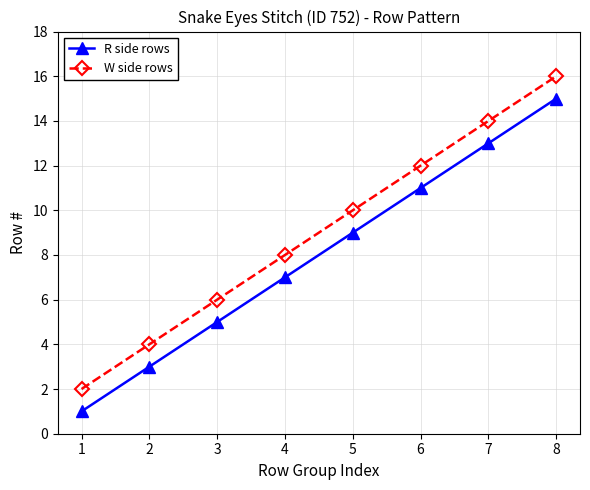

What is the sum of all R side rows values?

64